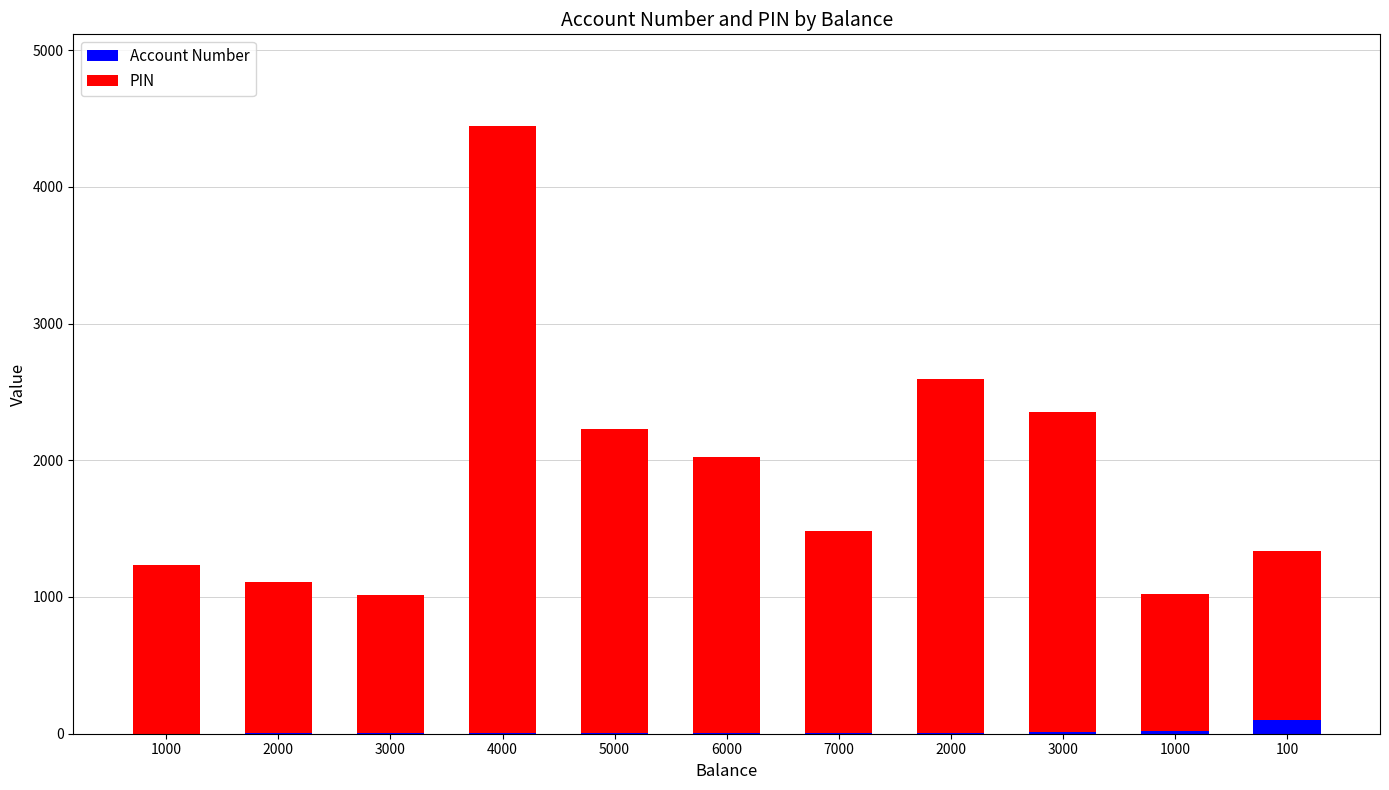

Does the chart contain stacked bars?

Yes